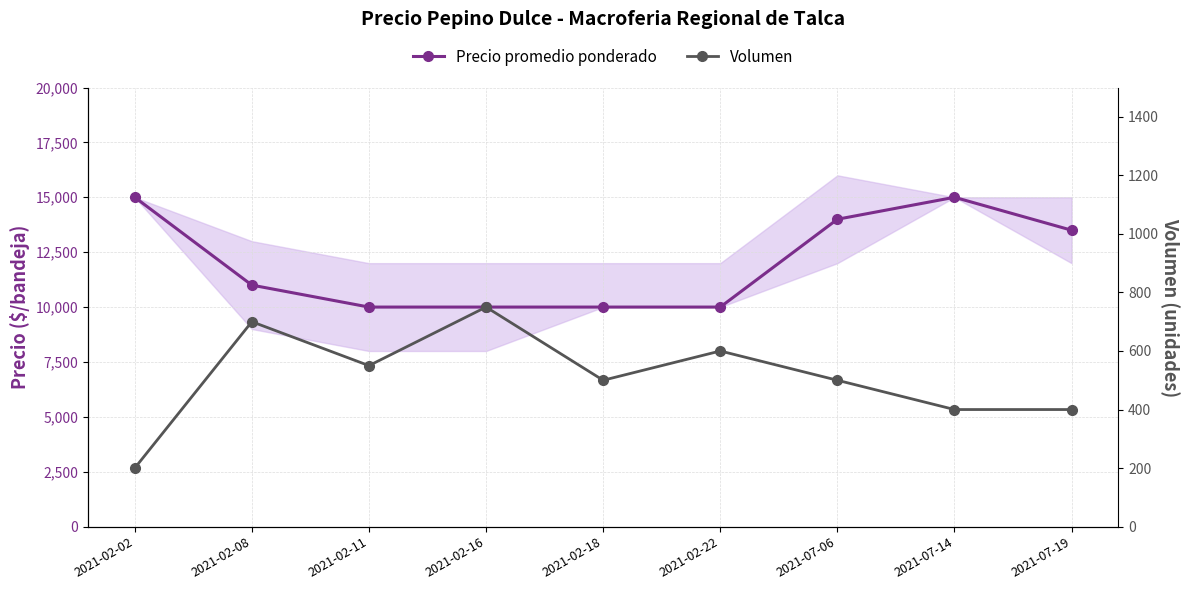

What is the smallest value displayed?

200